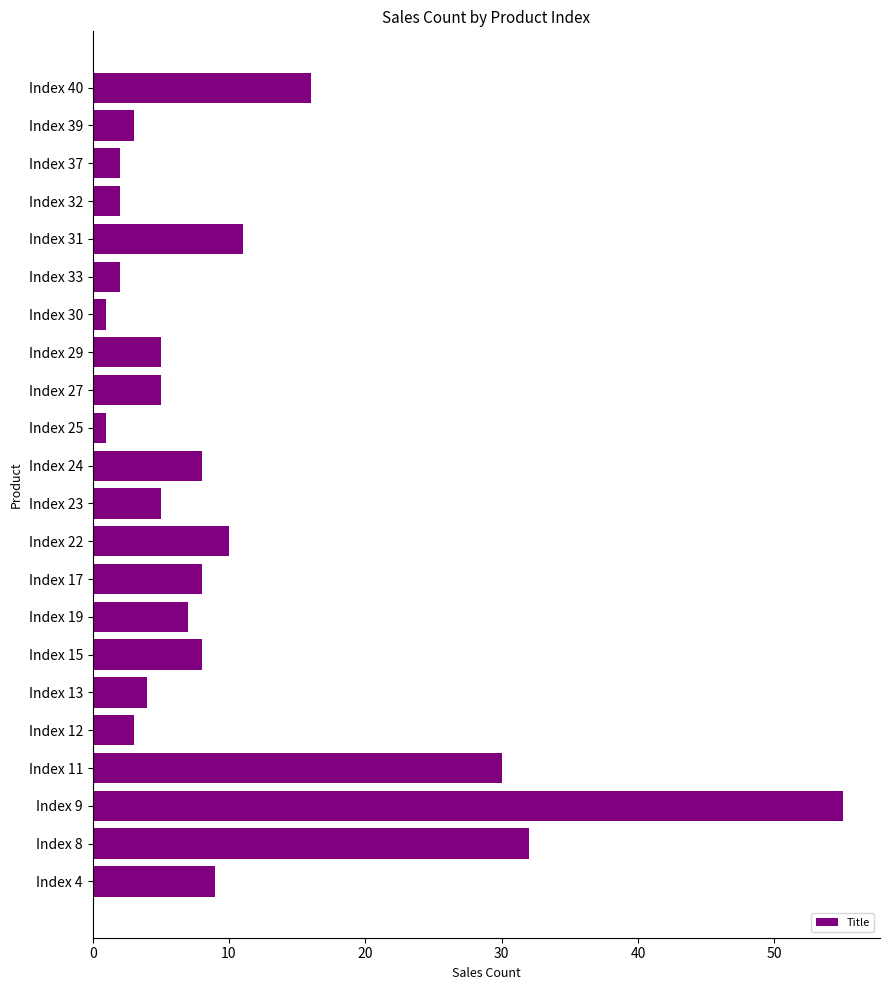

Between Index 4 and Index 8, which is larger?

Index 8